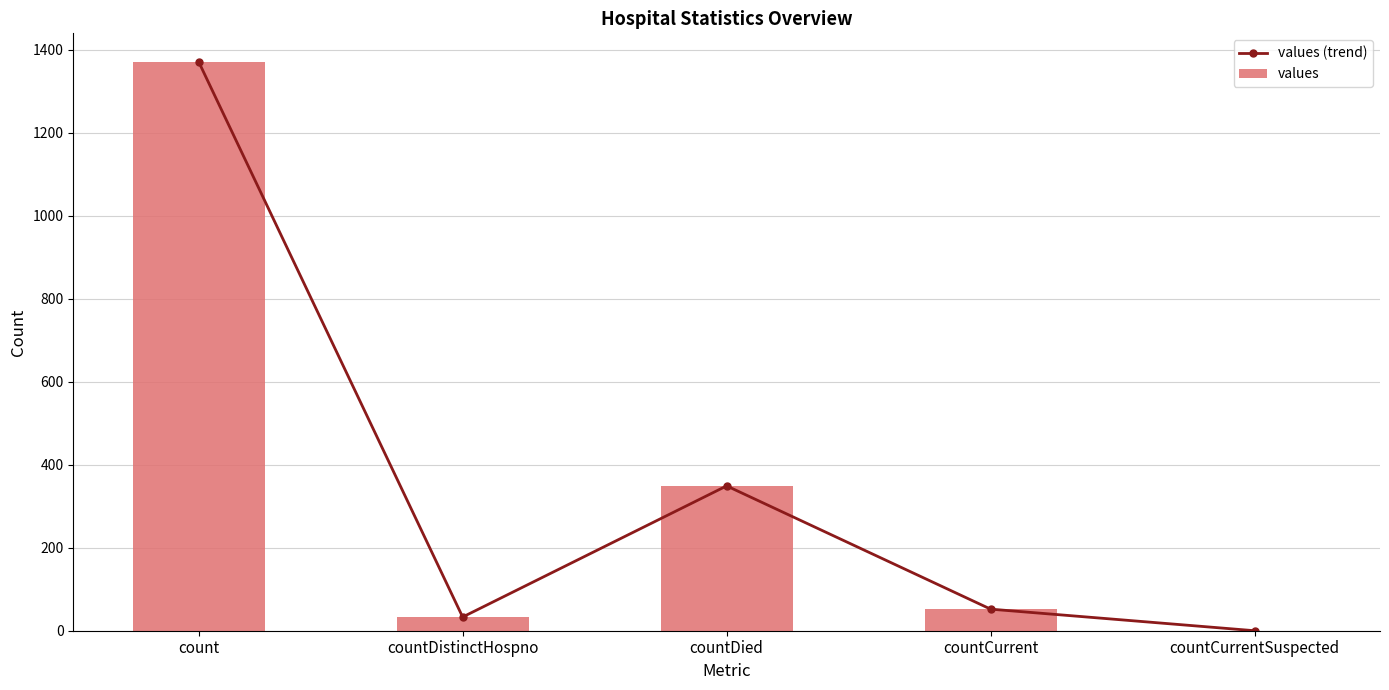

How many data points in values (trend) are above 52?

2